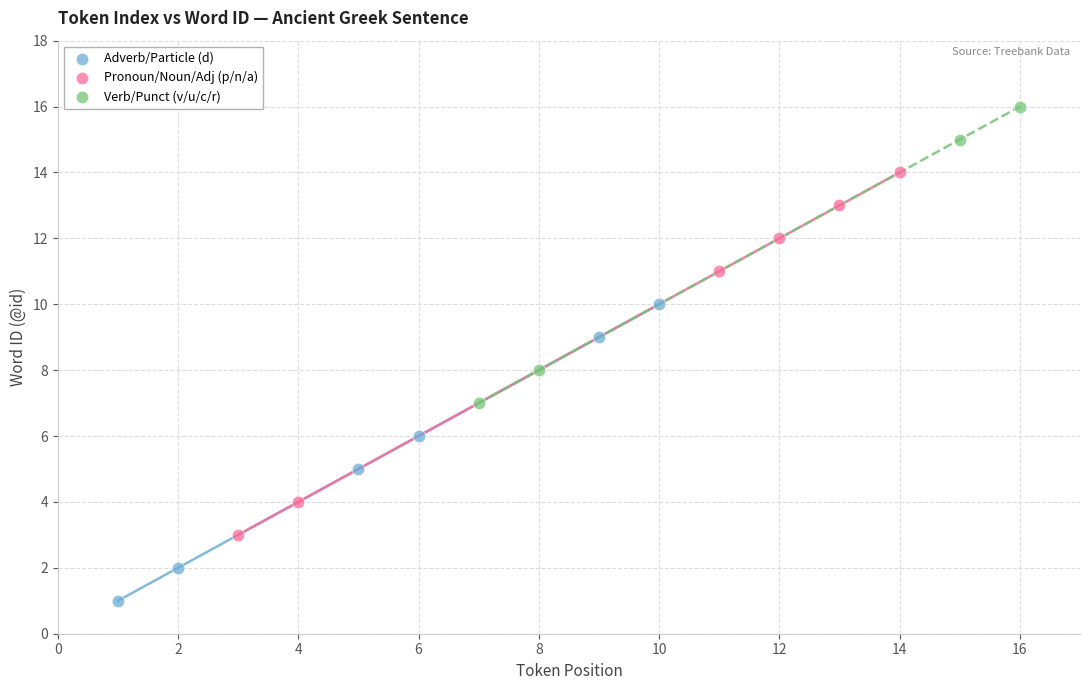

Which series has the largest Y range (max minus min)?

Pronoun/Noun/Adj (p/n/a)